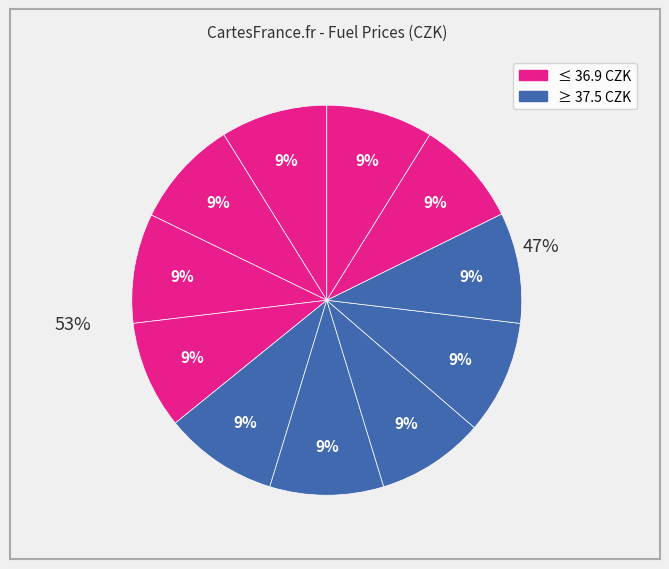

Is it true that OMV IKEA is 2% of the pie?

False